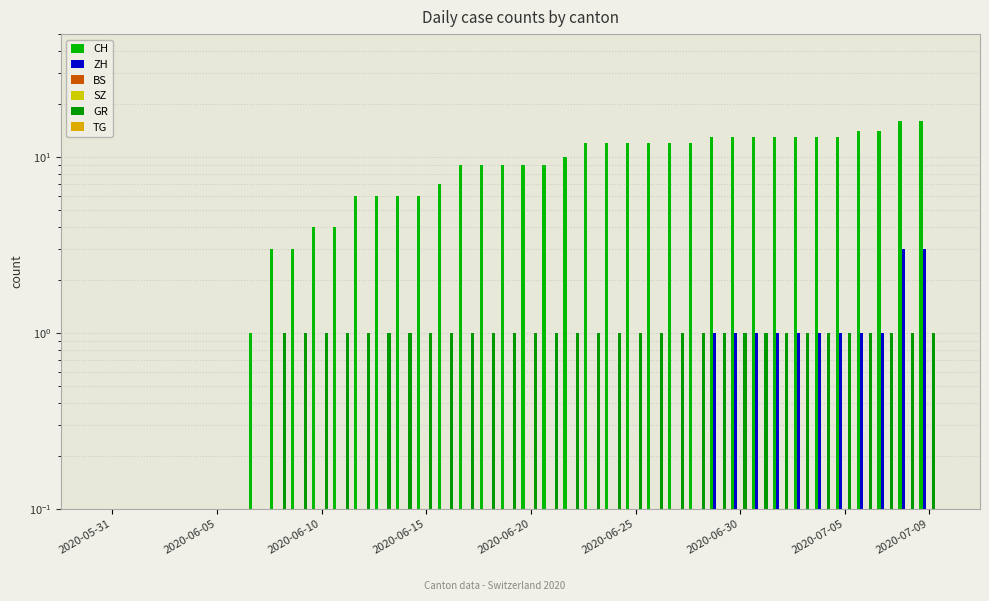

Which series has the widest spread of values?

CH